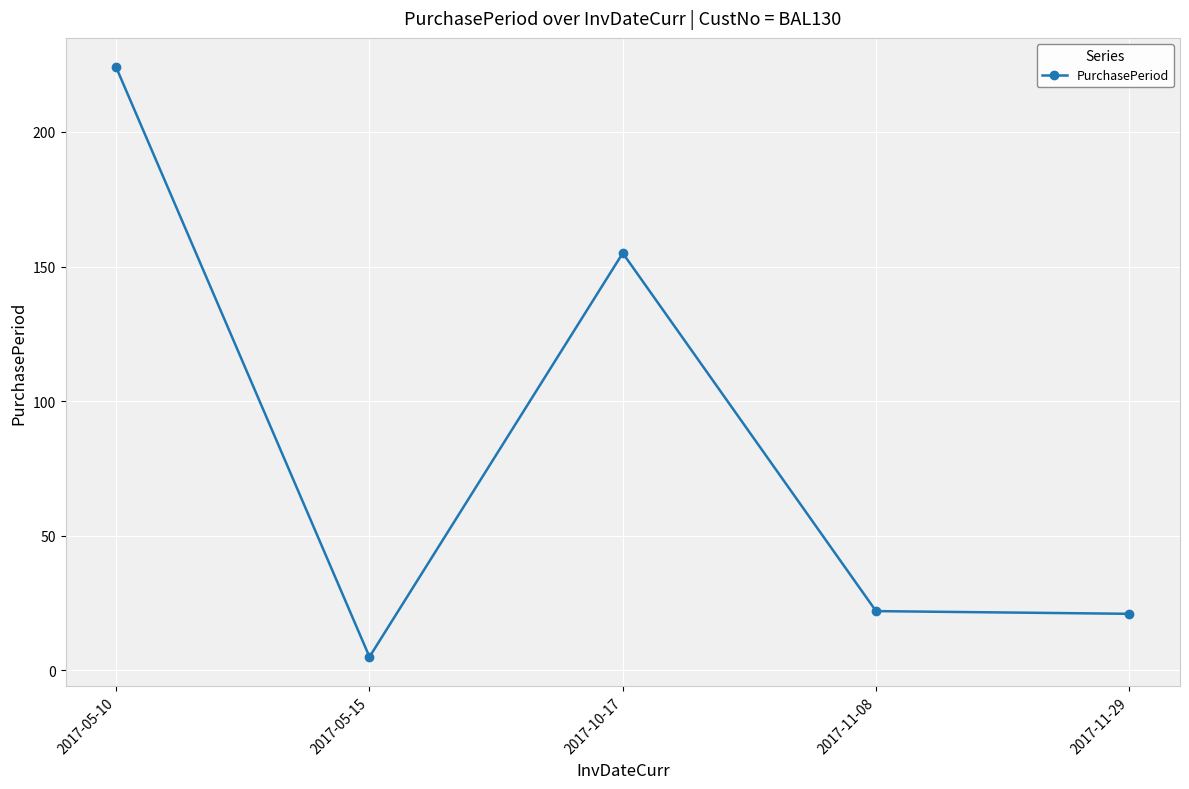

Which label corresponds to the largest value in the chart?

2017-05-10